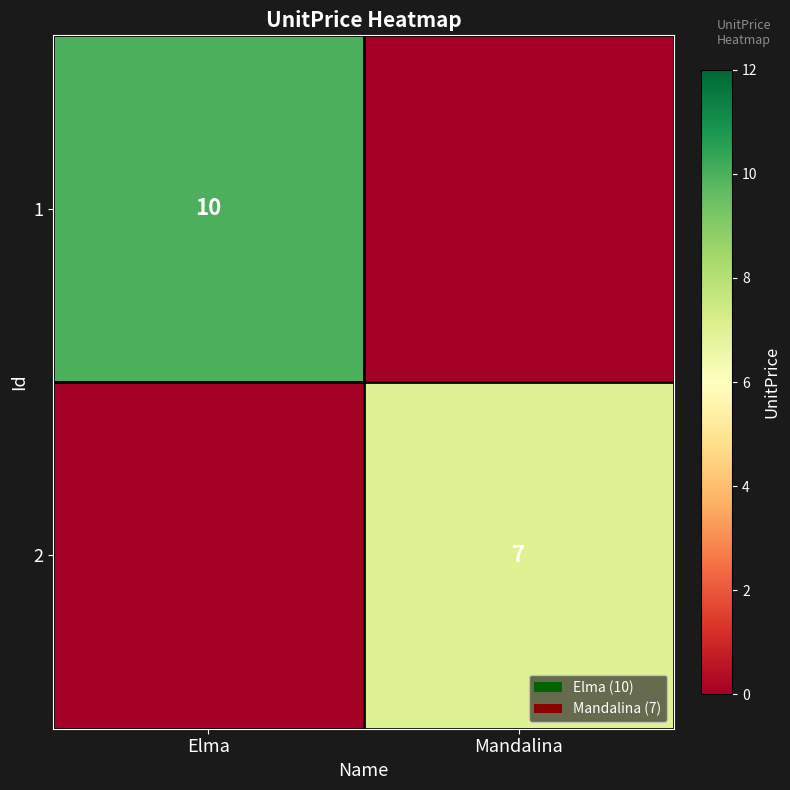

The value of 2 at Mandalina is 2. True or false?

False